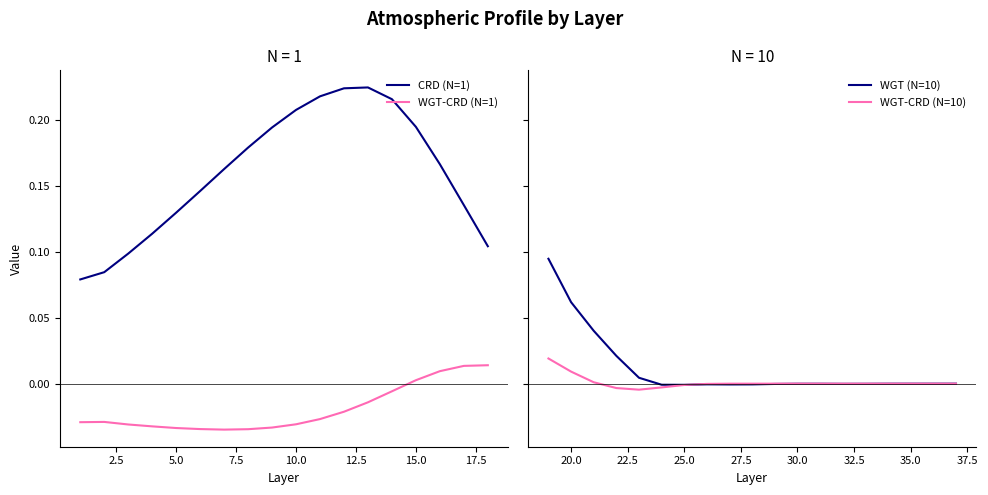

How many values in WGT-CRD (N=10) are above zero?

16